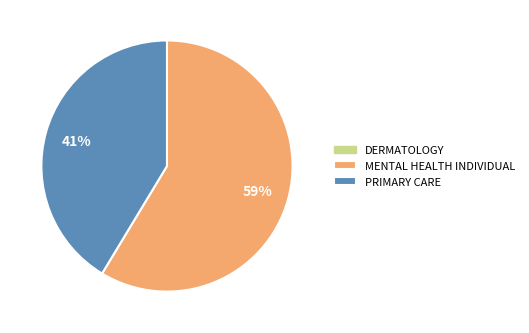

Is there any slice that represents more than half of the pie?

Yes